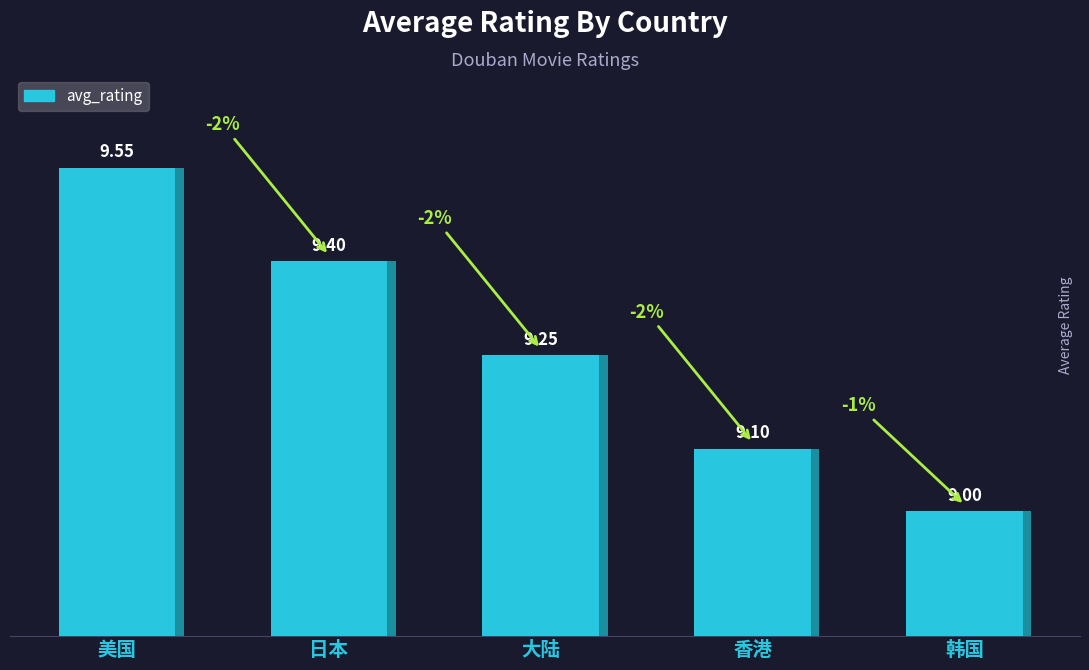

Is it true that the value at 日本 is 14.6?

False